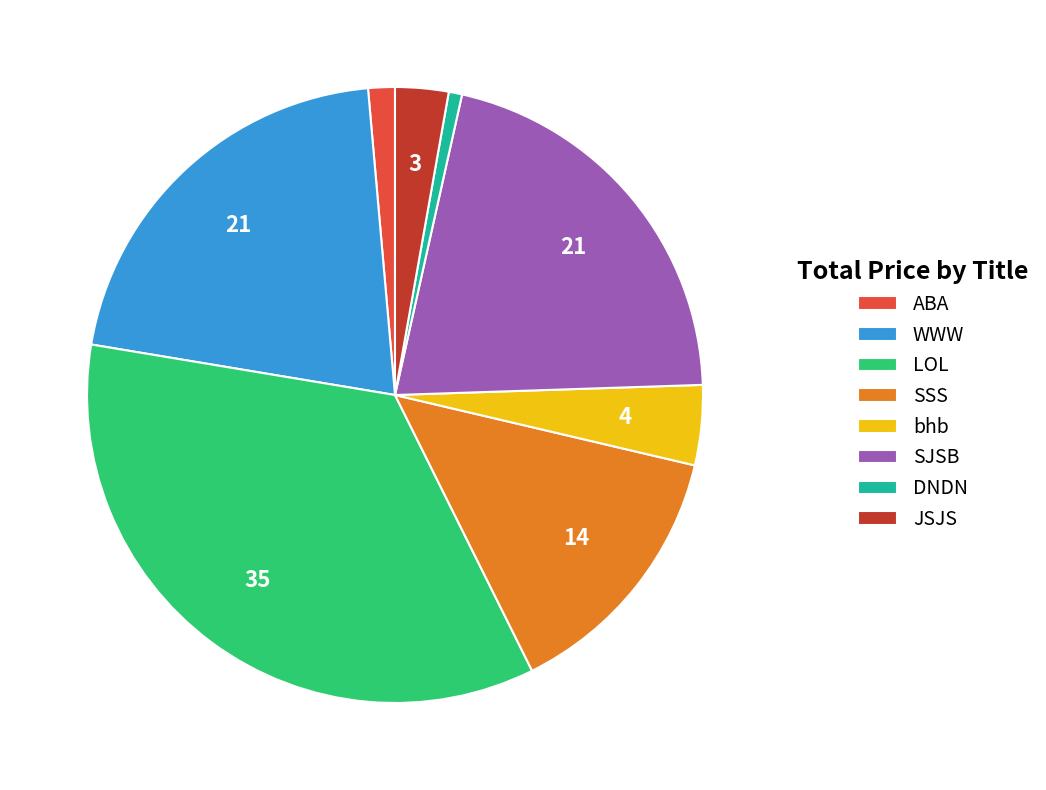

Is there a majority slice in this chart?

No